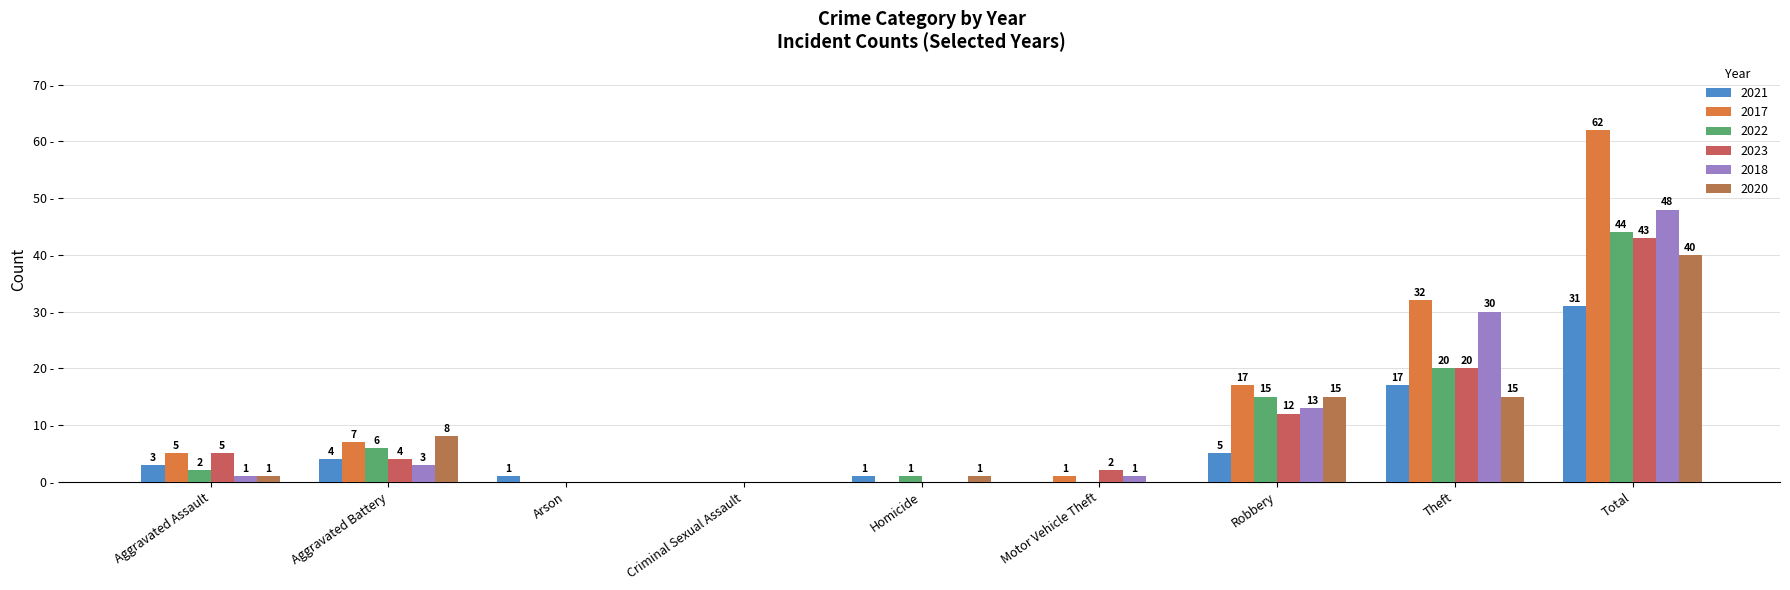

Rank the series by their maximum value, from lowest to highest.

2021, 2020, 2023, 2022, 2018, 2017